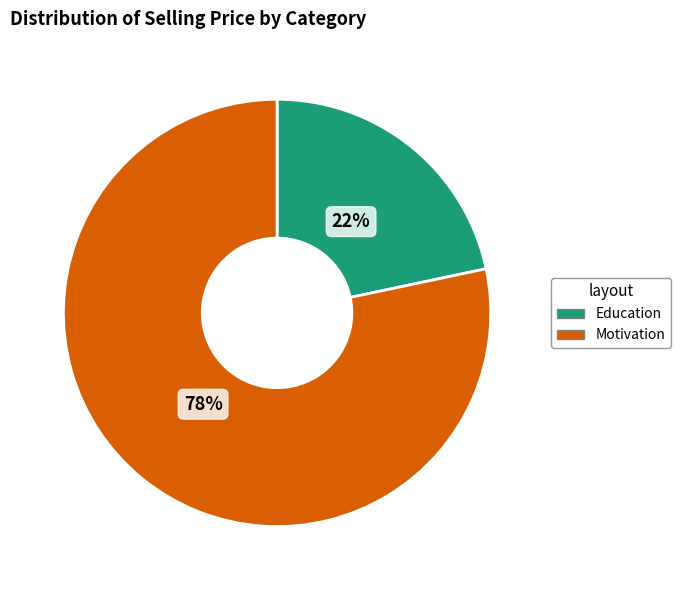

To the nearest percent, what is the average slice percentage?

50%